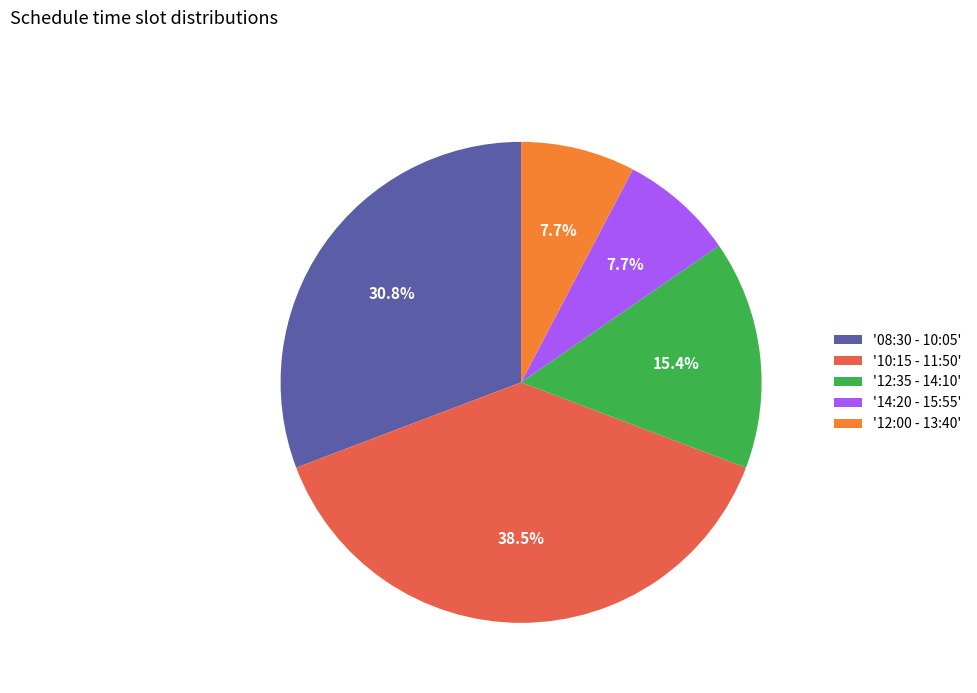

Does any single category account for the majority?

No